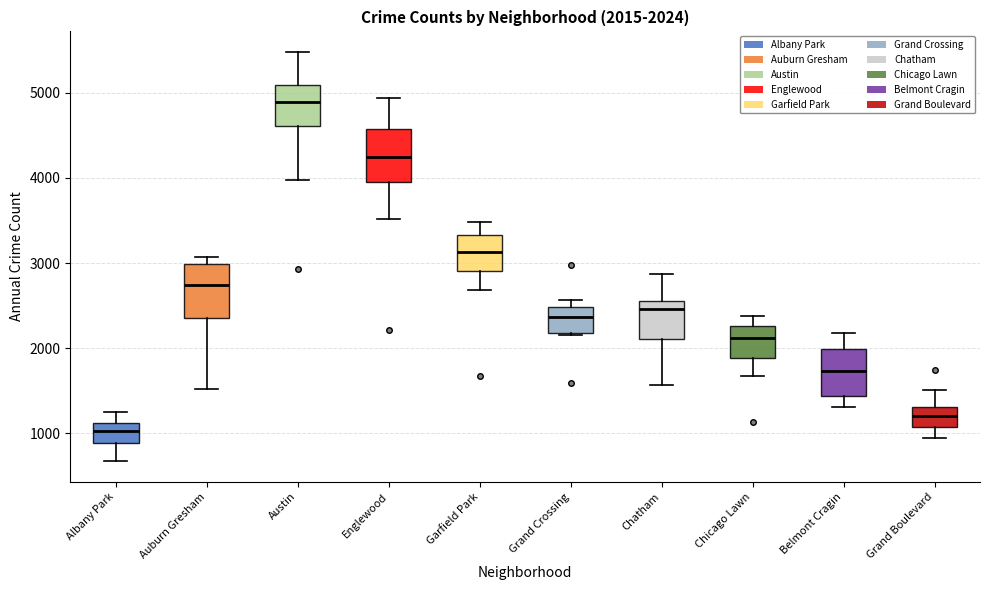

Which box has the highest median line?

Austin